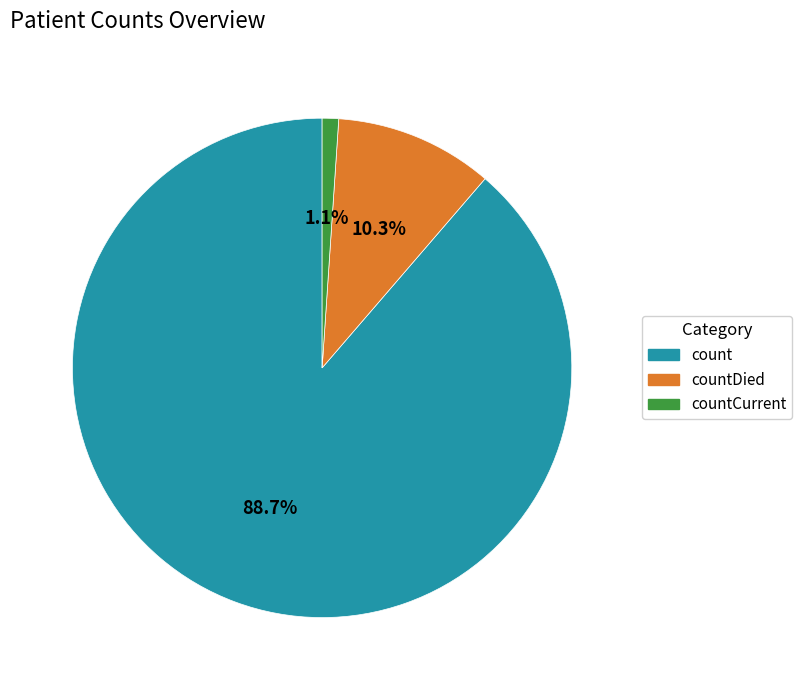

Does any single category account for the majority?

Yes